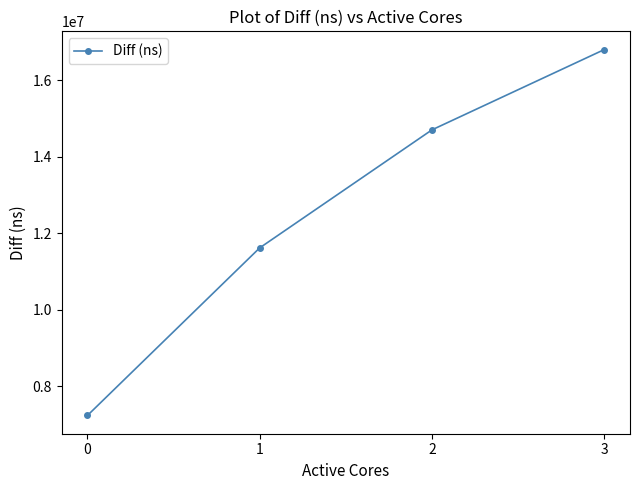

What is the approximate value at 1, to the nearest 10?

11614130